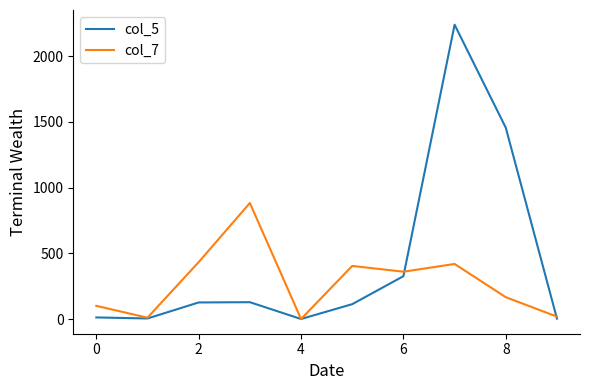

Rank the series by their average value, from highest to lowest.

col_5, col_7